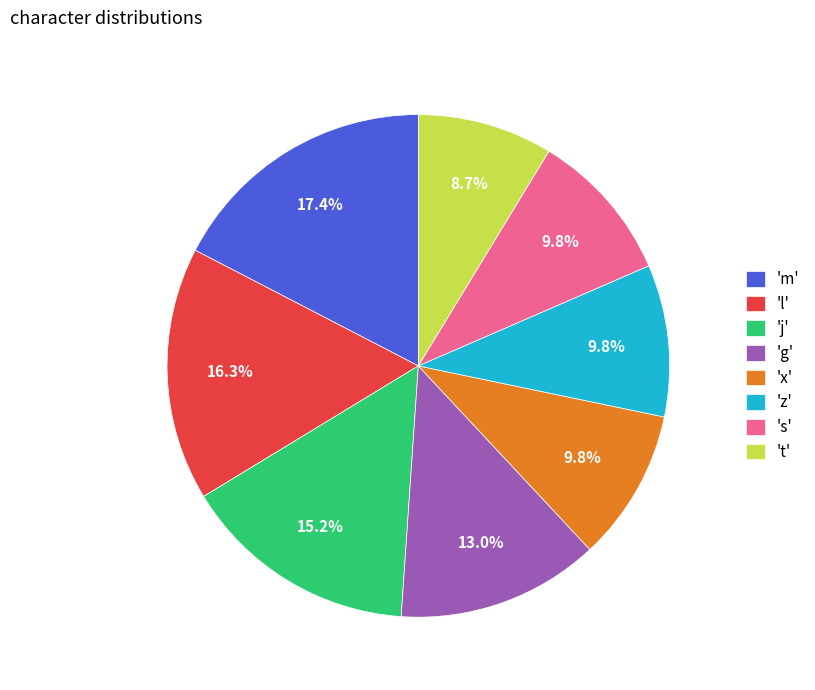

Is 't' the majority of the pie?

No